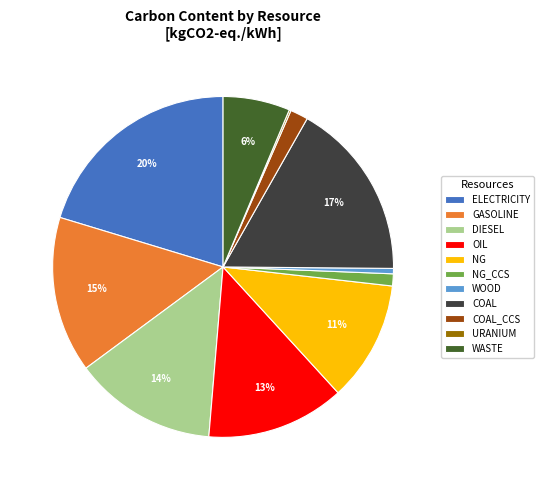

To the nearest percent, what is the average slice percentage?

9%